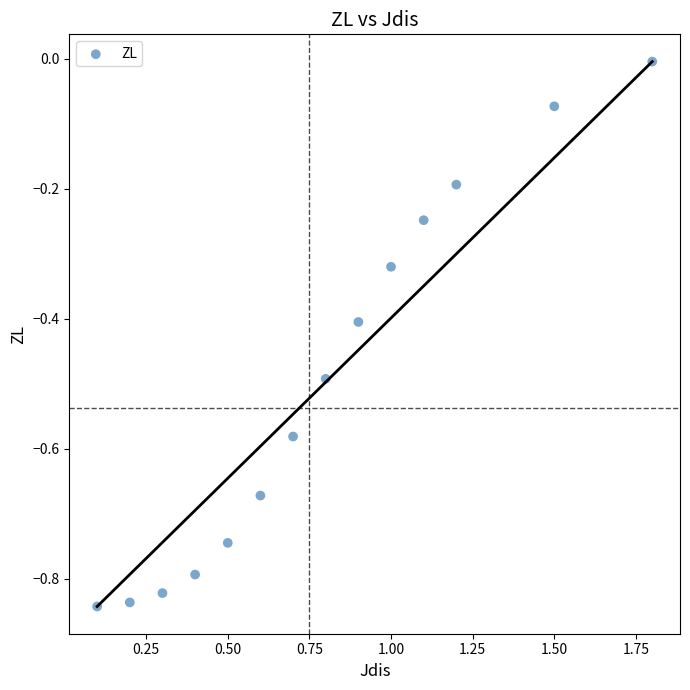

What is the range of Y values (max minus min)?

0.8